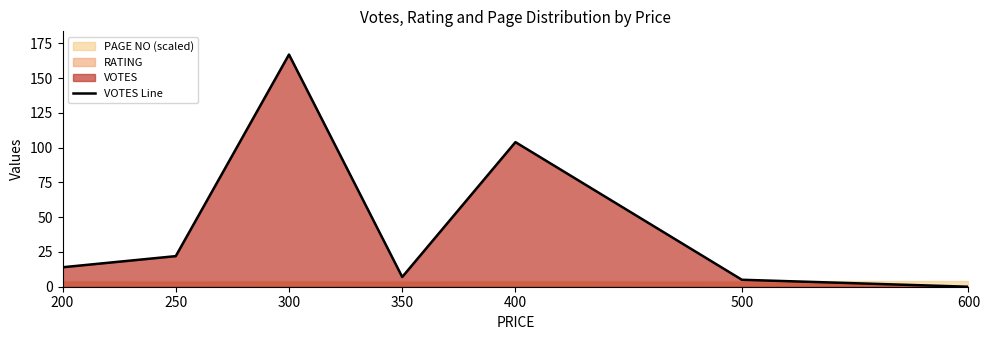

Which has a higher value, 350 or 200?

200